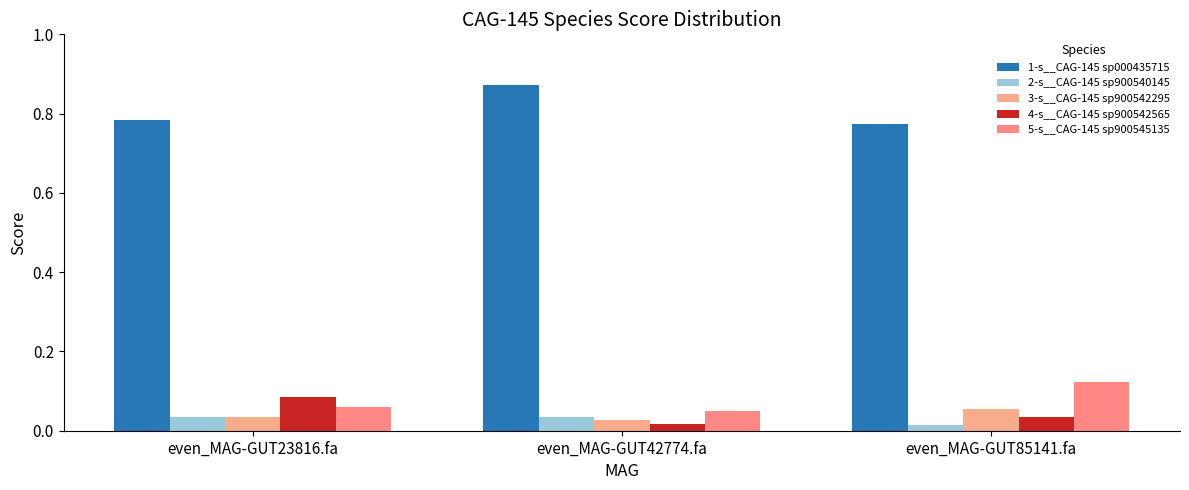

What is the difference between the 4-s__CAG-145 sp900542565 values at even_MAG-GUT23816.fa and even_MAG-GUT42774.fa?

0.1